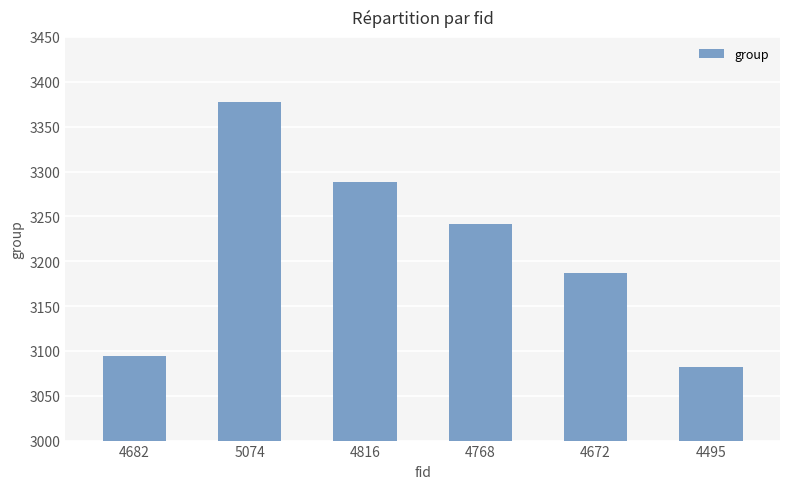

True or false: the data shows 3288 at 4816.

True